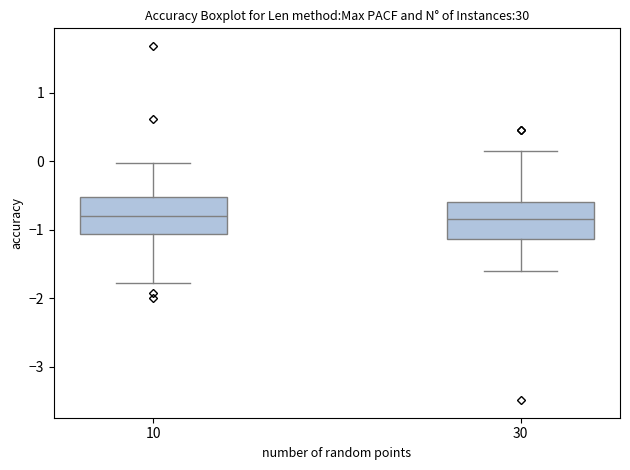

Reading left to right, transcribe this box plot: for each box, give where its median line is, the range the box spans, and where its two whiskers end, as read against the y-axis. The values are not printed on the chart, so give them approximately, as read against the axis.

10: median -0.8, box -1.1 to -0.5, whiskers -1.8 to 0.0
30: median -0.9, box -1.1 to -0.6, whiskers -1.6 to 0.2